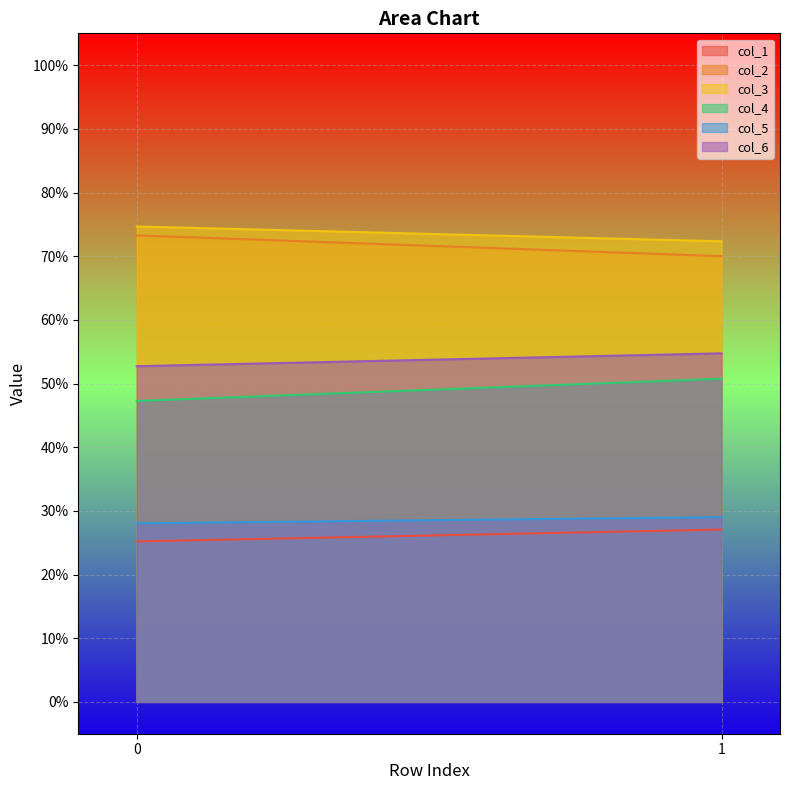

Is the value of col_3 at 1 greater than the value of col_1 at 0?

Yes